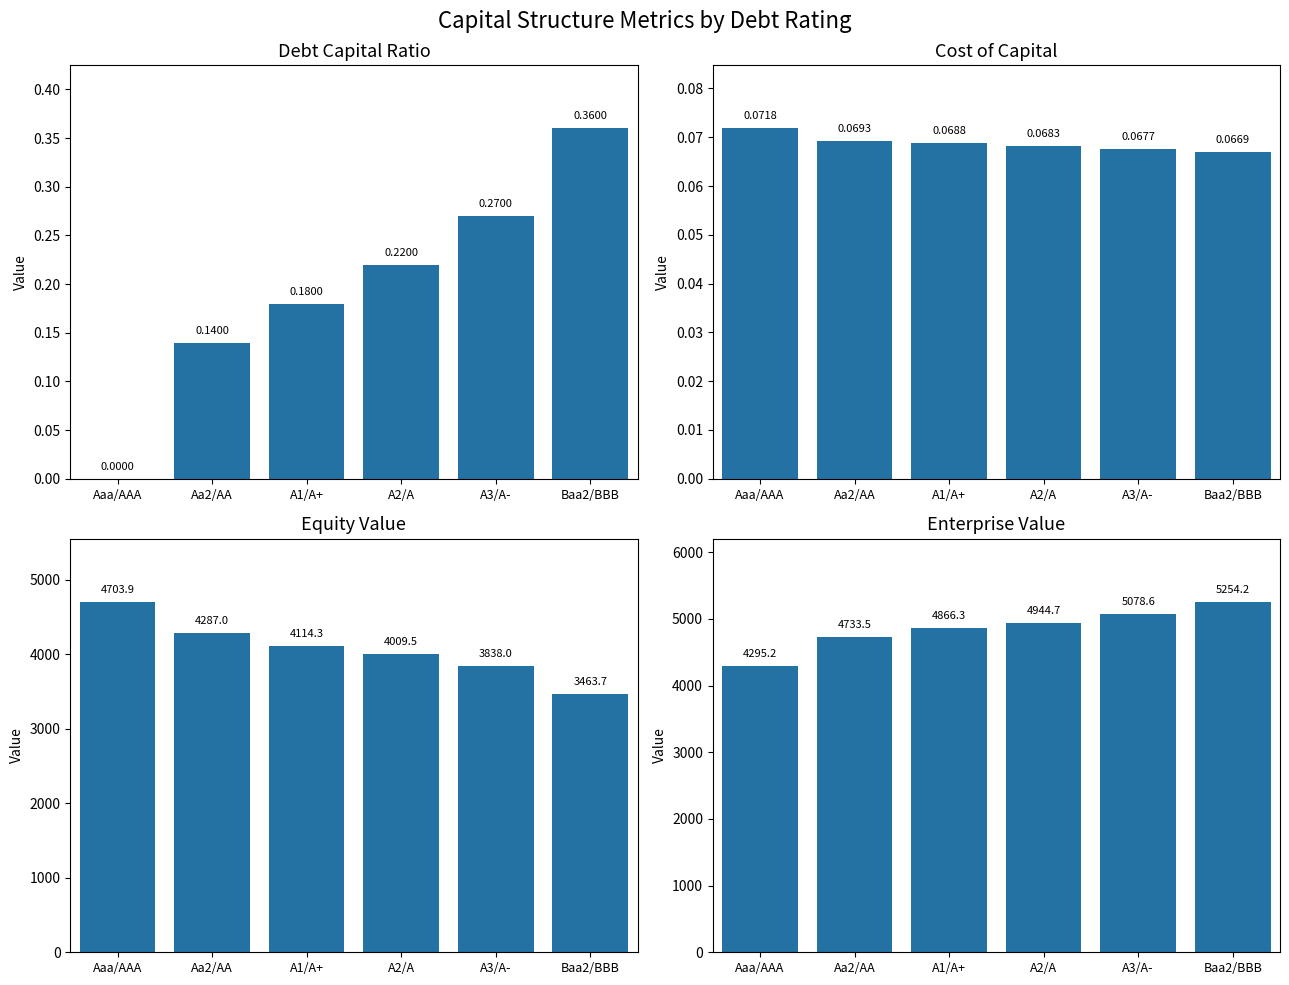

Read the equity_value value at A3/A-.

3838.0